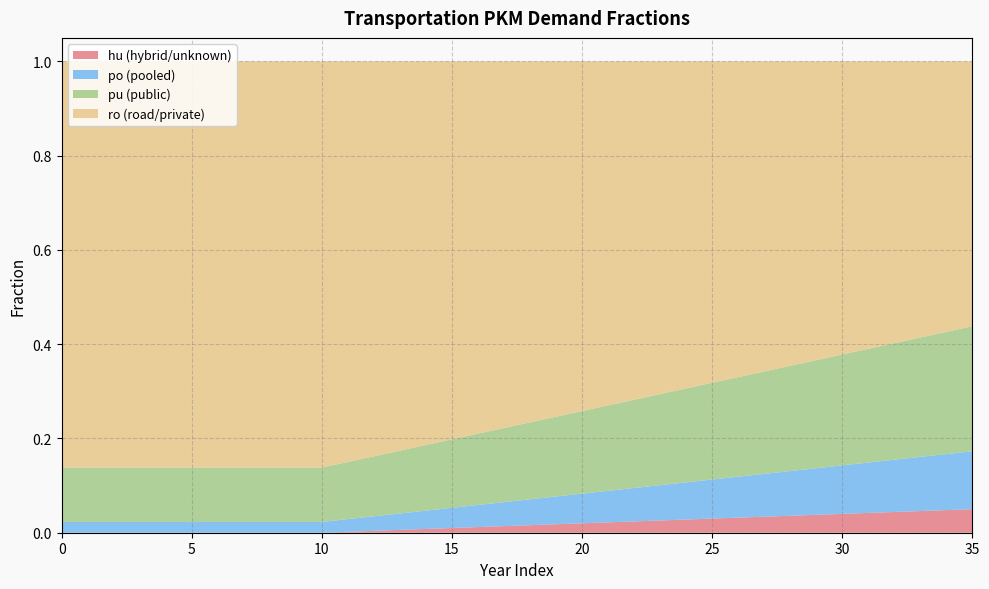

Reading left to right, extract all data points from this chart.

frac_trns_pkm_dem_private_and_public_hu: 0.0	0.0	0.0	0.0	0.0	0.0	0.0	0.0	0.0	0.0	0.0	0.0	0.0	0.0	0.0	0.0	0.0	0.0	0.0	0.0	0.0	0.0	0.0	0.0	0.0	0.0	0.0	0.0	0.0	0.0	0.0	0.0	0.0	0.0	0.0	0.1
frac_trns_pkm_dem_private_and_public_po: 0.0	0.0	0.0	0.0	0.0	0.0	0.0	0.0	0.0	0.0	0.0	0.0	0.0	0.0	0.0	0.0	0.0	0.1	0.1	0.1	0.1	0.1	0.1	0.1	0.1	0.1	0.1	0.1	0.1	0.1	0.1	0.1	0.1	0.1	0.1	0.1
frac_trns_pkm_dem_private_and_public_pu: 0.1	0.1	0.1	0.1	0.1	0.1	0.1	0.1	0.1	0.1	0.1	0.1	0.1	0.1	0.1	0.1	0.2	0.2	0.2	0.2	0.2	0.2	0.2	0.2	0.2	0.2	0.2	0.2	0.2	0.2	0.2	0.2	0.2	0.3	0.3	0.3
frac_trns_pkm_dem_private_and_public_ro: 0.9	0.9	0.9	0.9	0.9	0.9	0.9	0.9	0.9	0.9	0.9	0.8	0.8	0.8	0.8	0.8	0.8	0.8	0.8	0.8	0.7	0.7	0.7	0.7	0.7	0.7	0.7	0.7	0.6	0.6	0.6	0.6	0.6	0.6	0.6	0.6